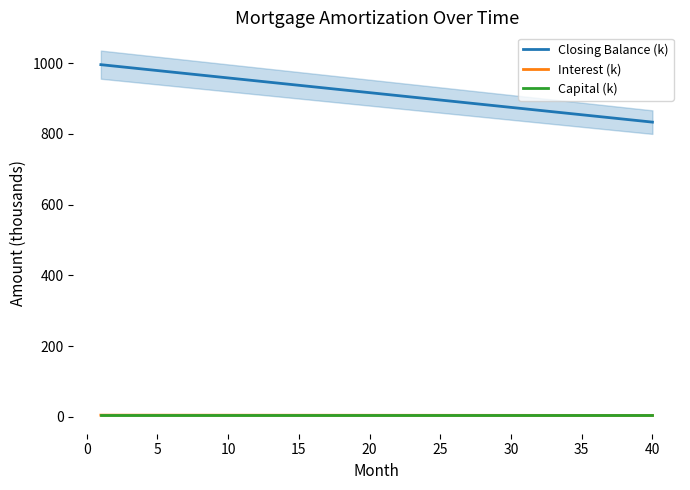

True or false: Closing Balance (k) and Capital (k) cross at least once.

False